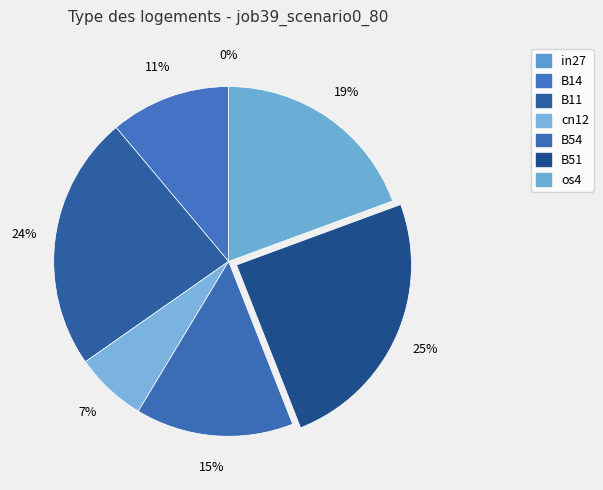

To the nearest percent, what is the combined percentage of B14 and cn12?

18%